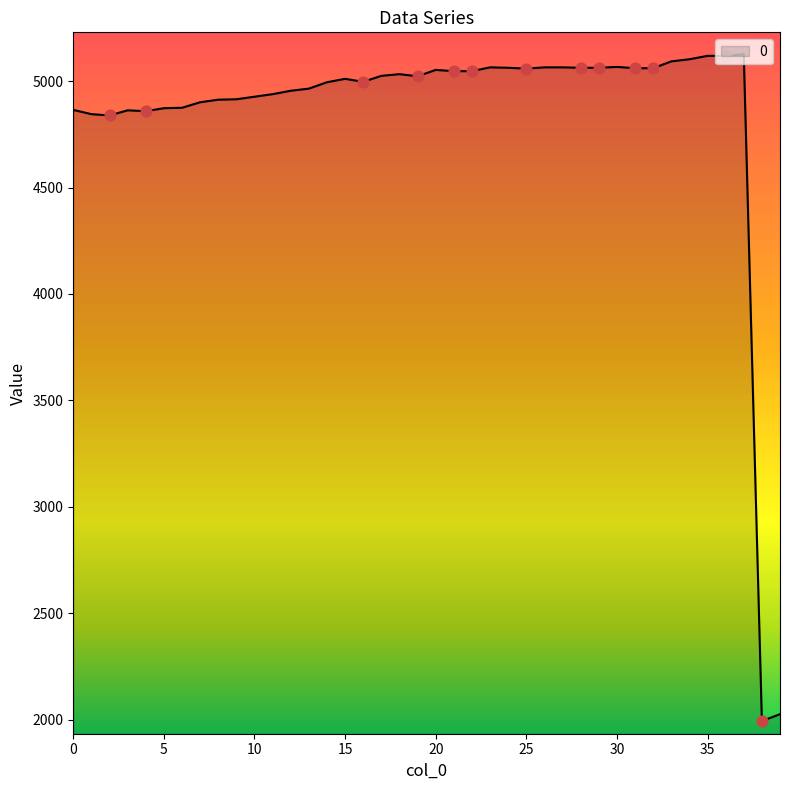

What is the difference between the maximum and minimum values?

3134